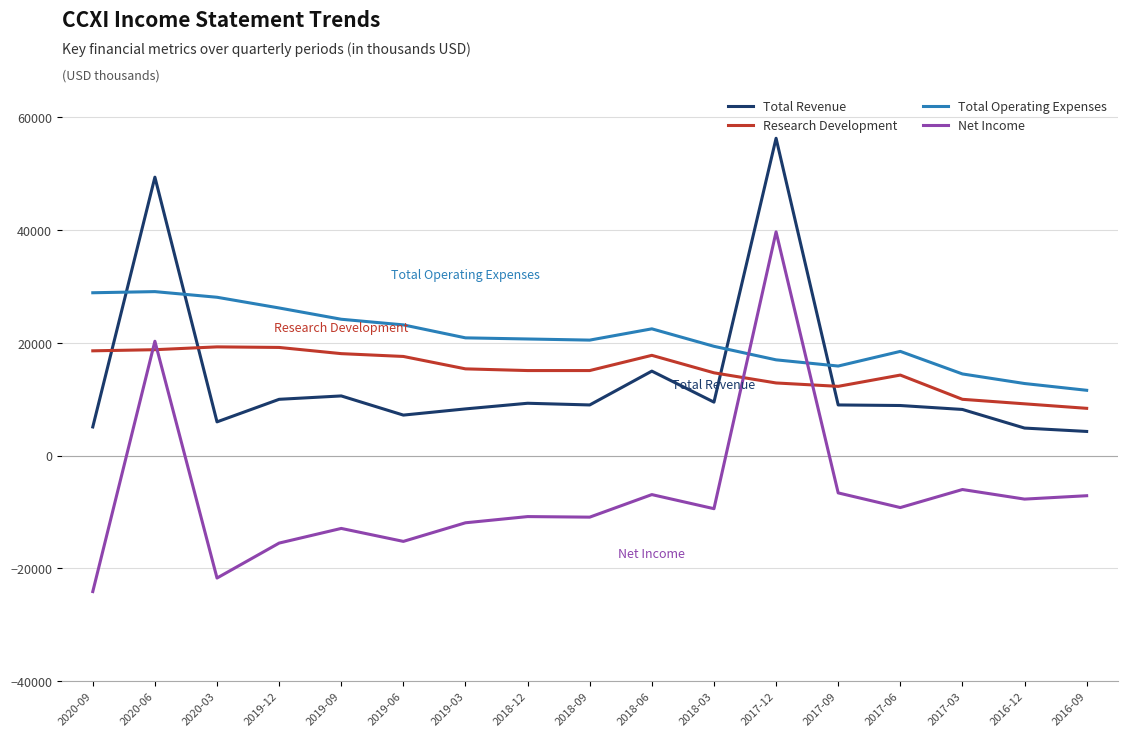

At which label does Total Revenue reach its peak?

2017-12